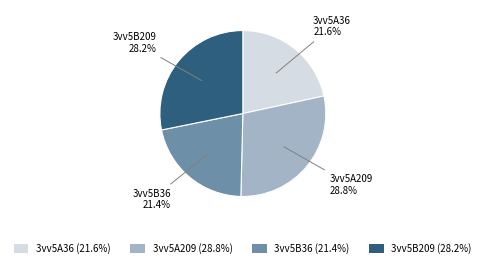

Approximately how many times larger is the value at 3vv5A36 (21.6%) compared to 3vv5B209 (28.2%)?

0.8